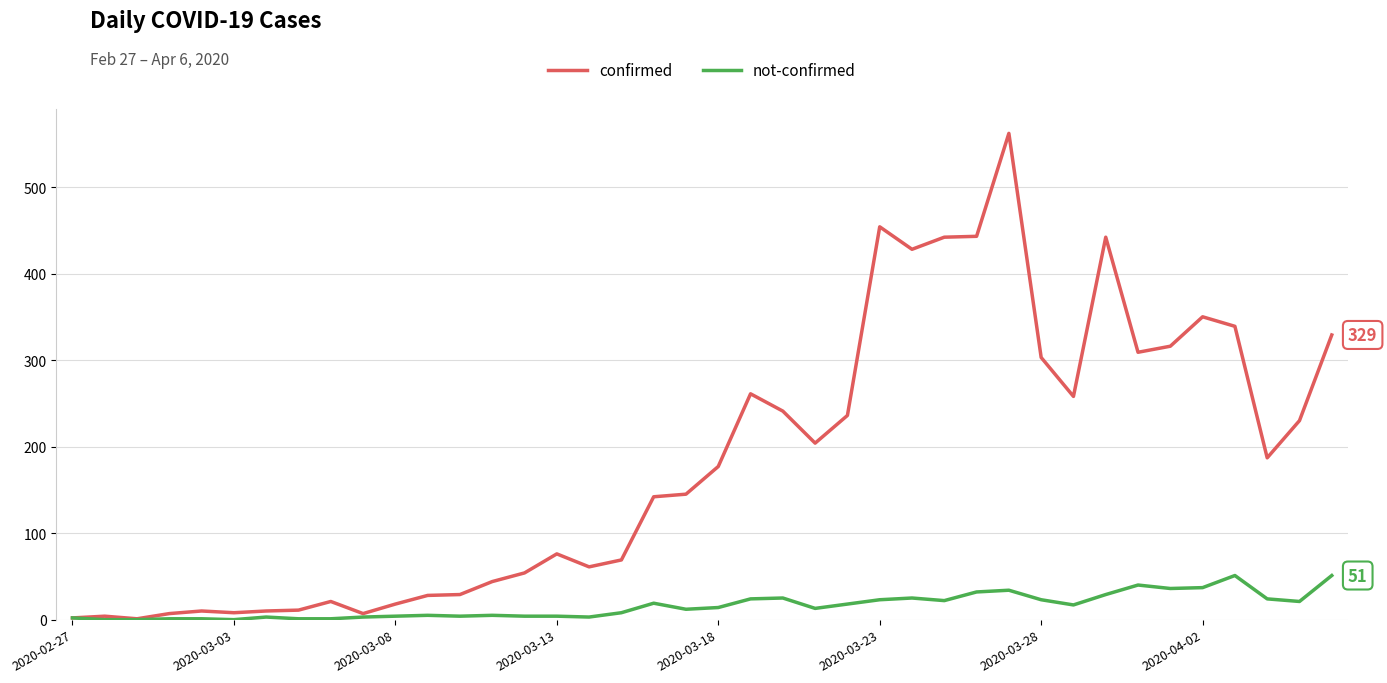

Which series has the largest total across all categories?

confirmed